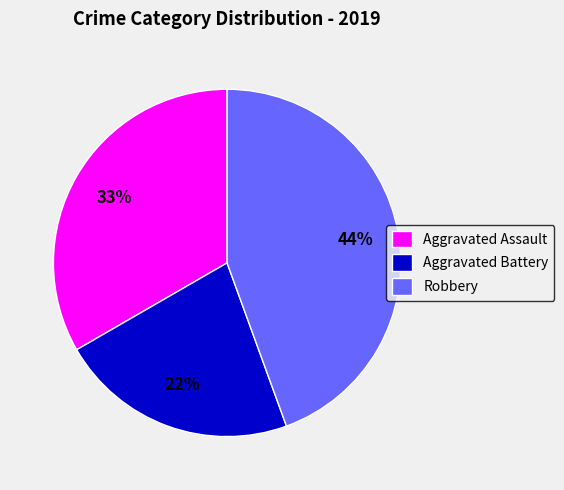

How many slices are in this pie chart?

3